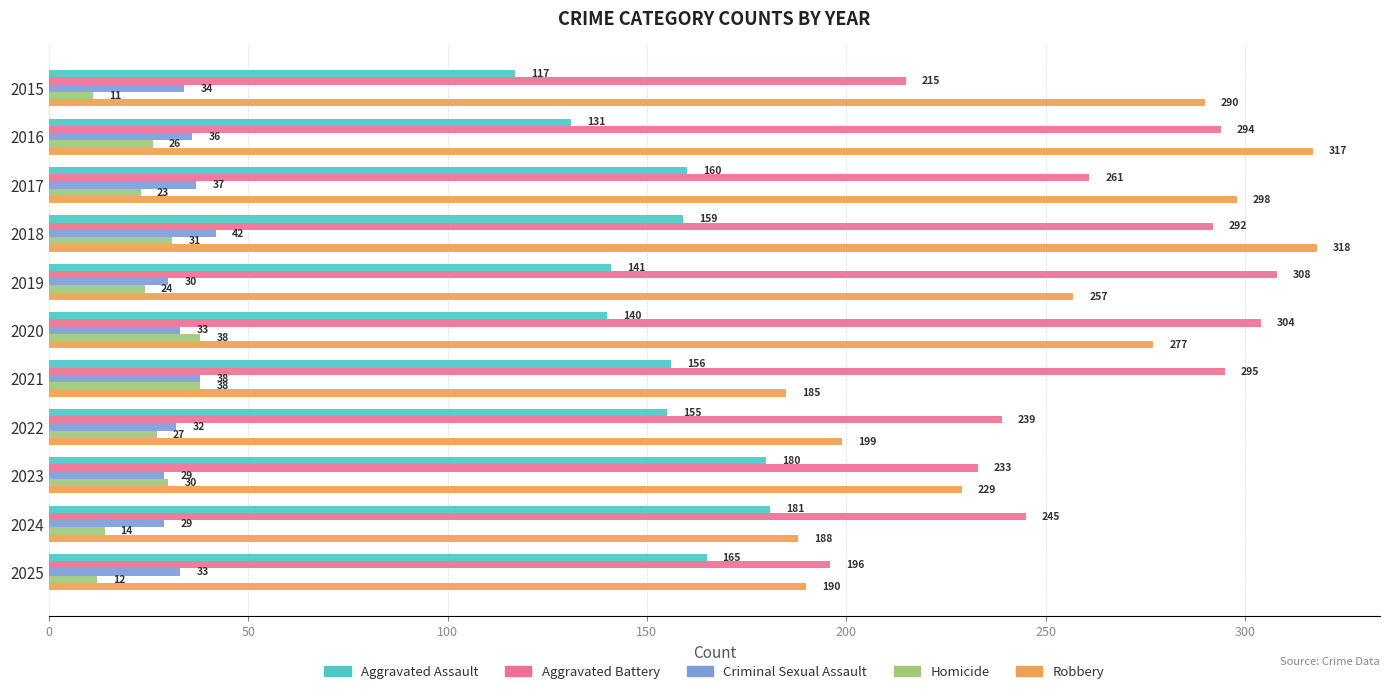

The Robbery series shows 199 at 2022. True or false?

True